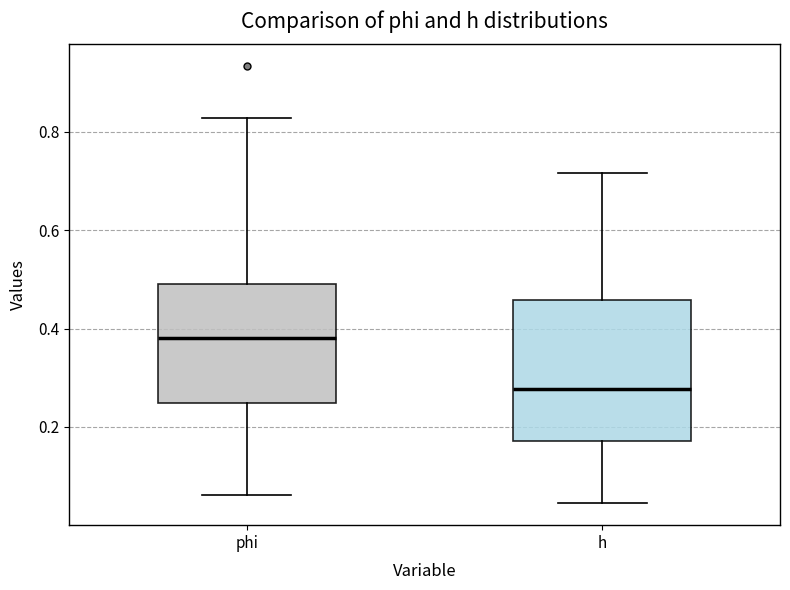

Which box is the tallest, from its lower edge to its upper edge?

h